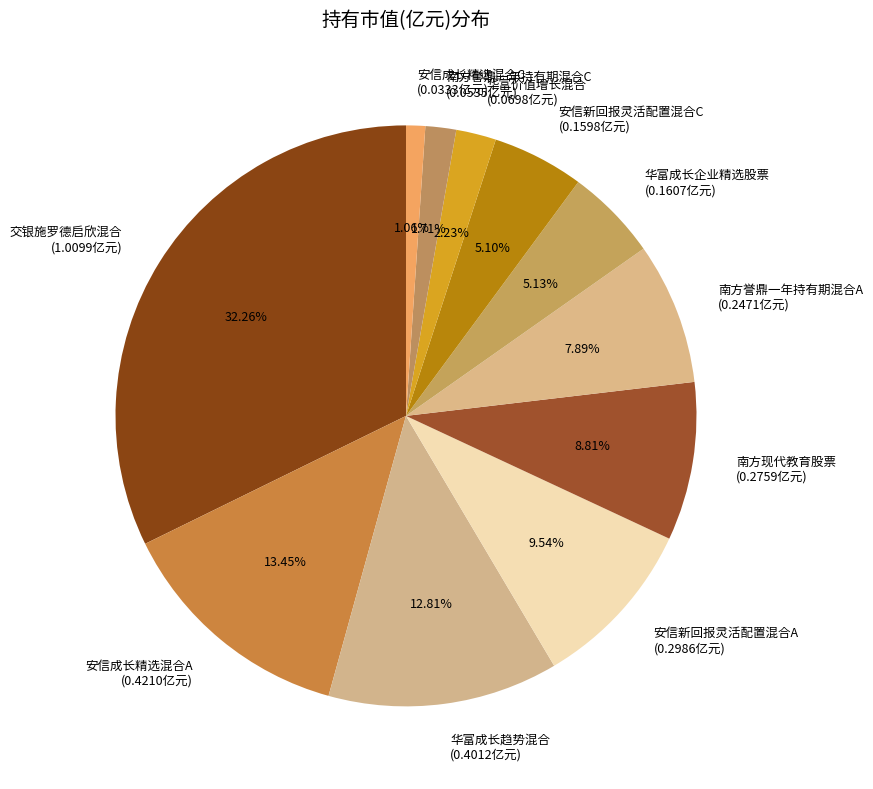

True or false: 安信成长精选混合A accounts for 13% of the total.

True